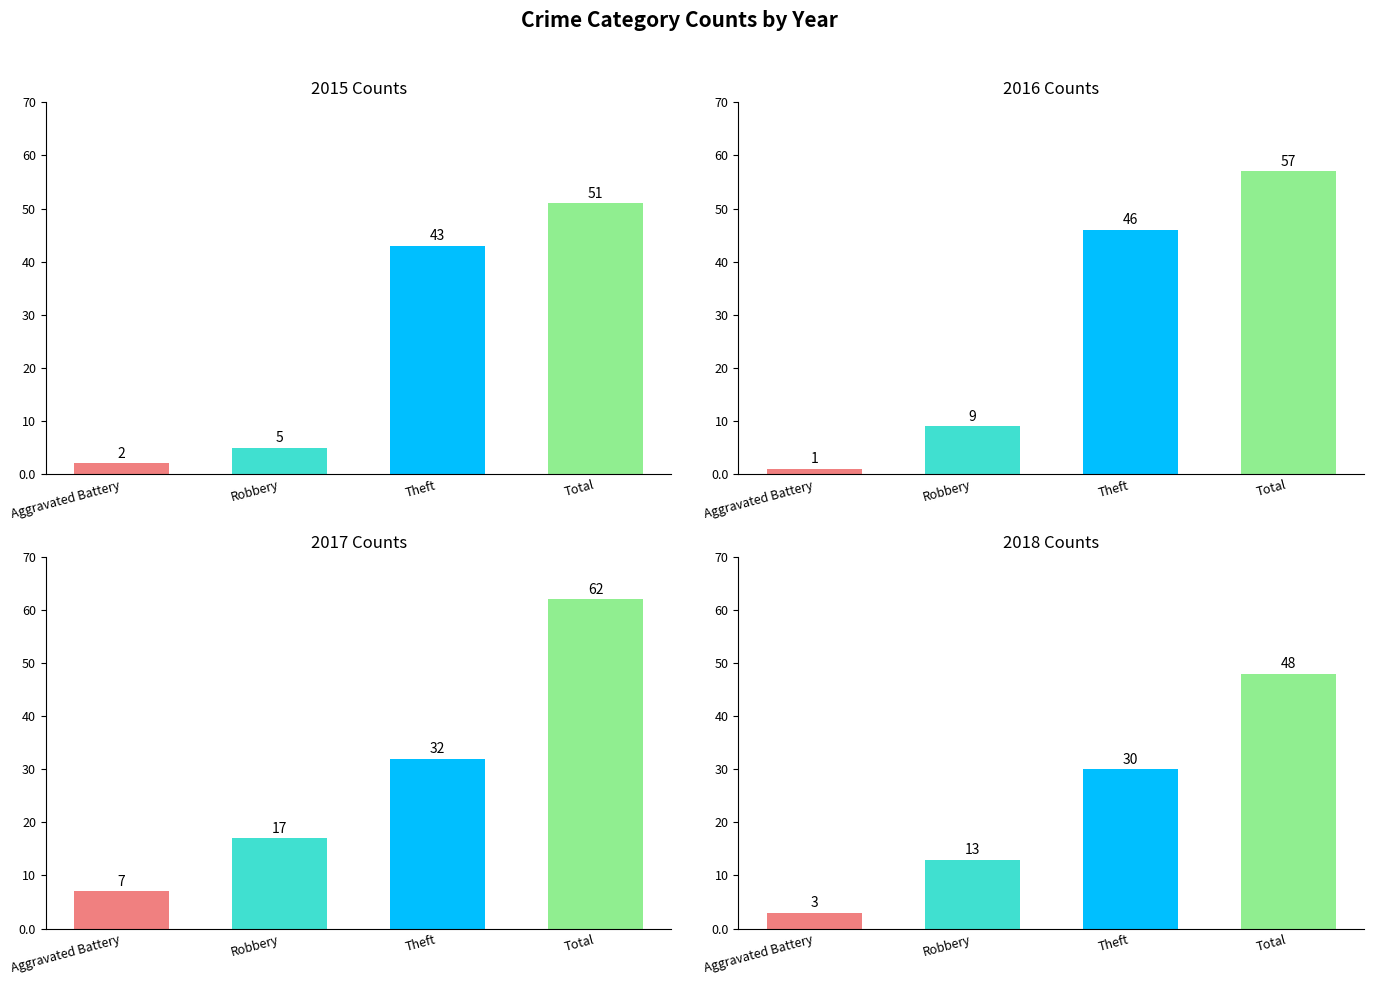

What is the sum of all 2016 values?

113